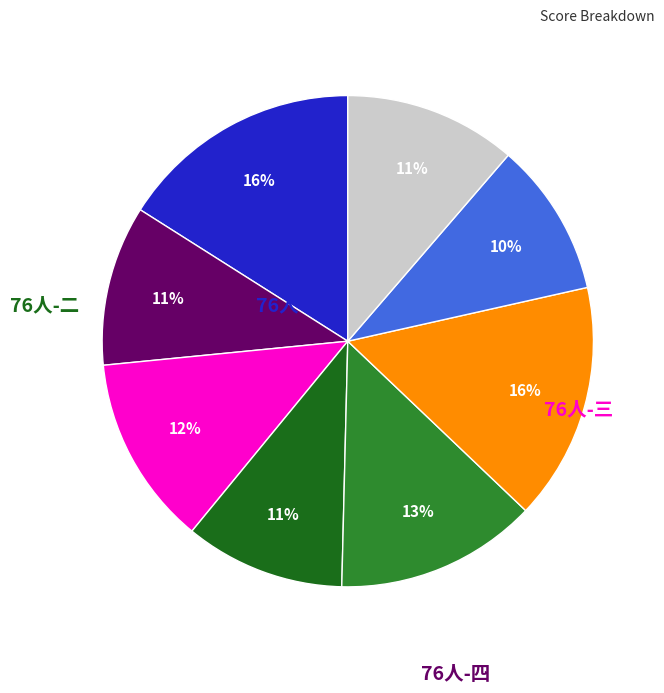

Is there any slice that represents more than half of the pie?

No